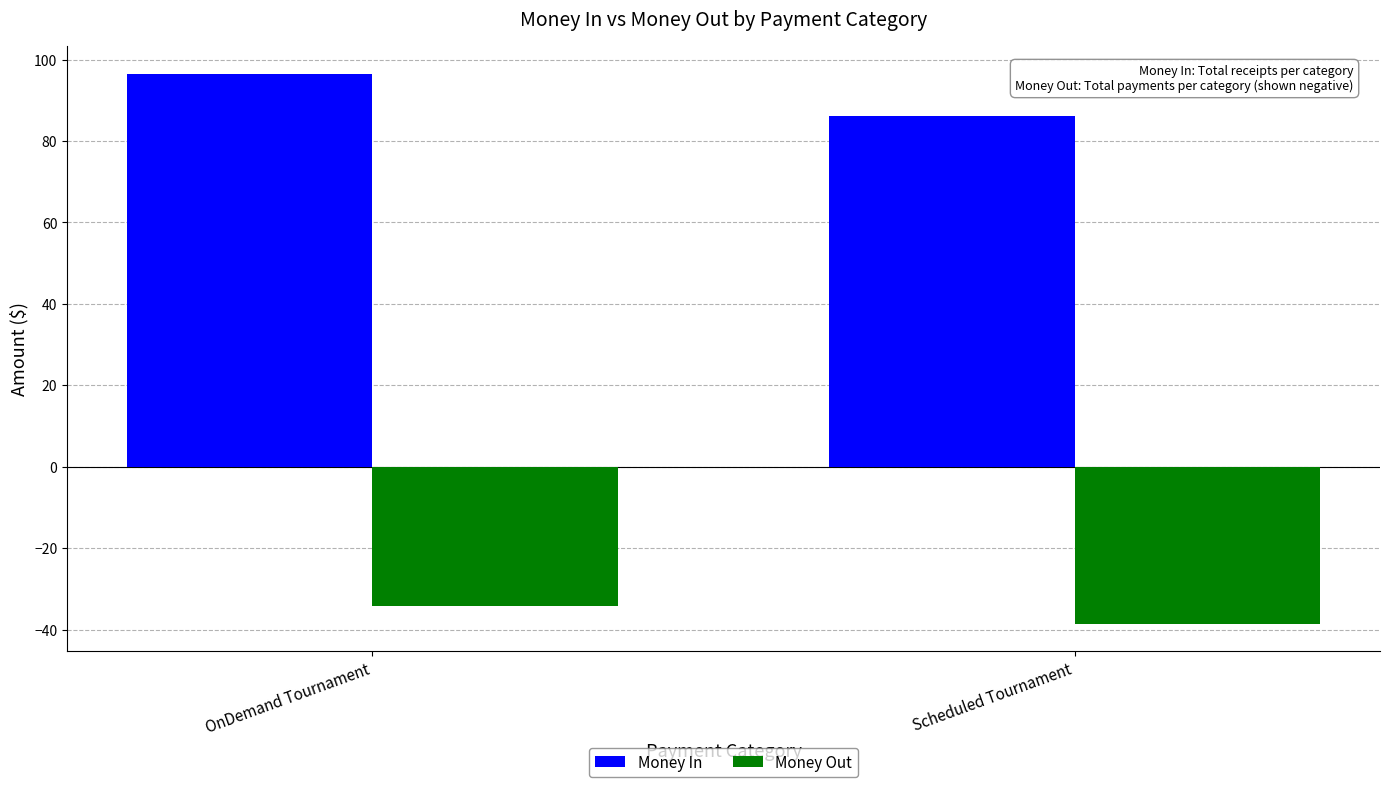

What position from the left is OnDemand Tournament?

1